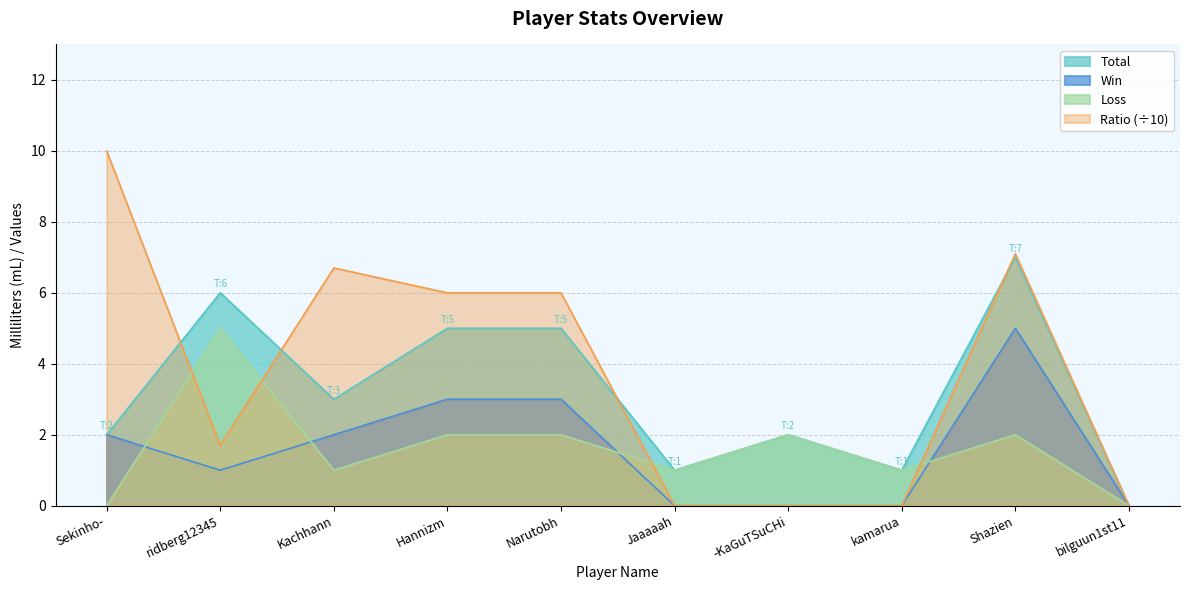

In Loss, how many points are lower than both neighbors (excluding endpoints)?

3